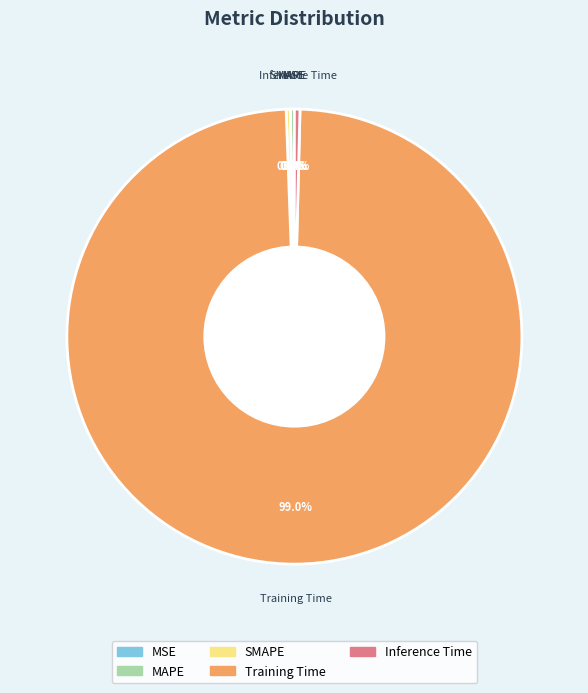

Is the sum of MAPE and SMAPE greater than half?

No